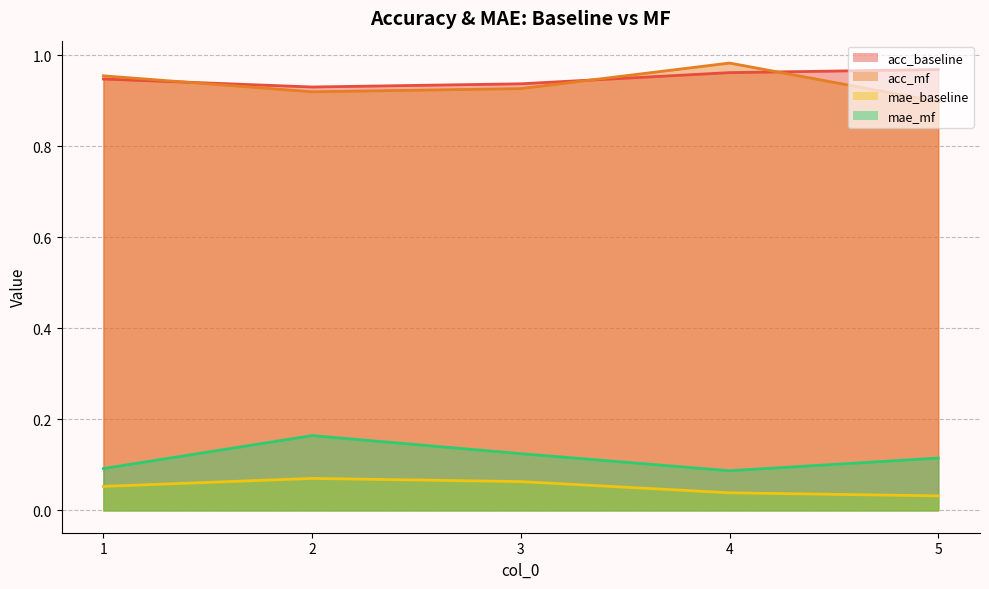

What is the highest value of the mae_baseline series?

0.1